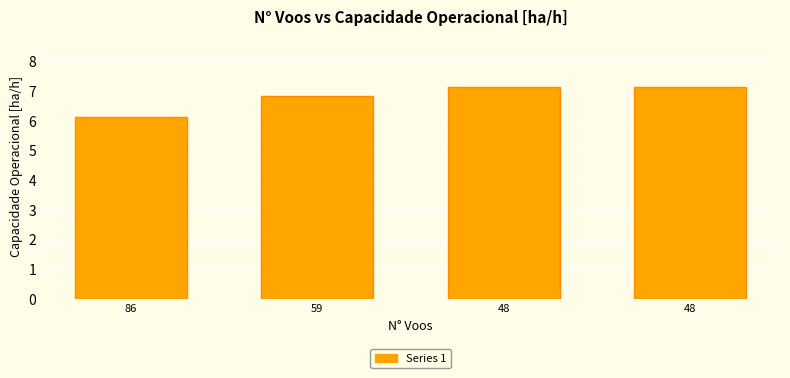

The chart shows a value of 1.9 at 48. True or false?

False